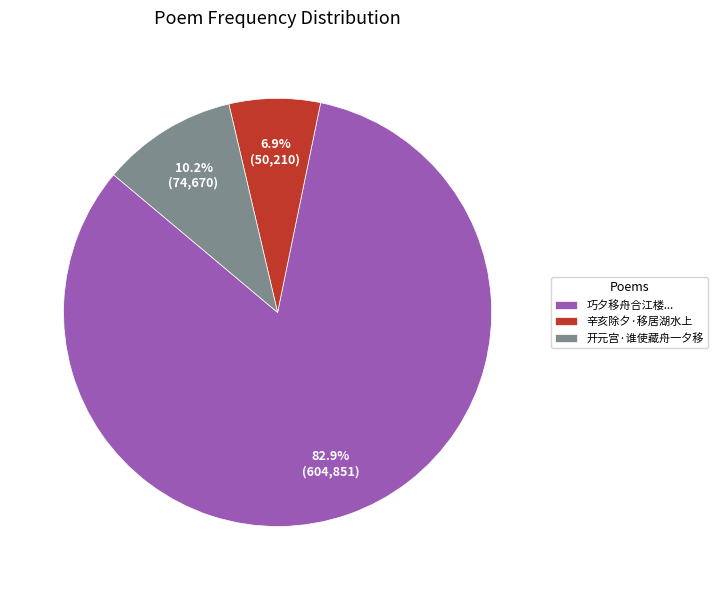

What is the largest slice in the pie chart?

巧夕移舟合江楼...